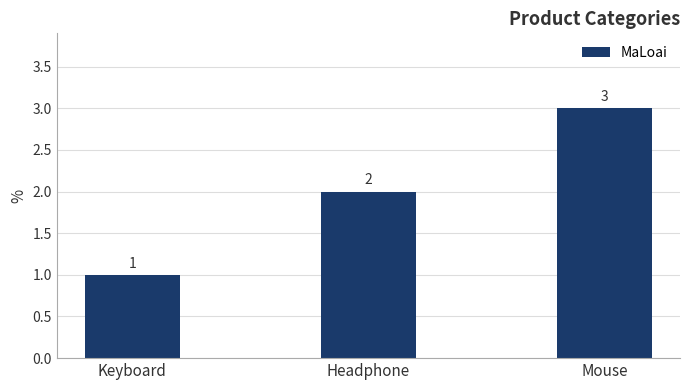

Approximately how many times larger is the value at Headphone compared to Mouse?

0.7